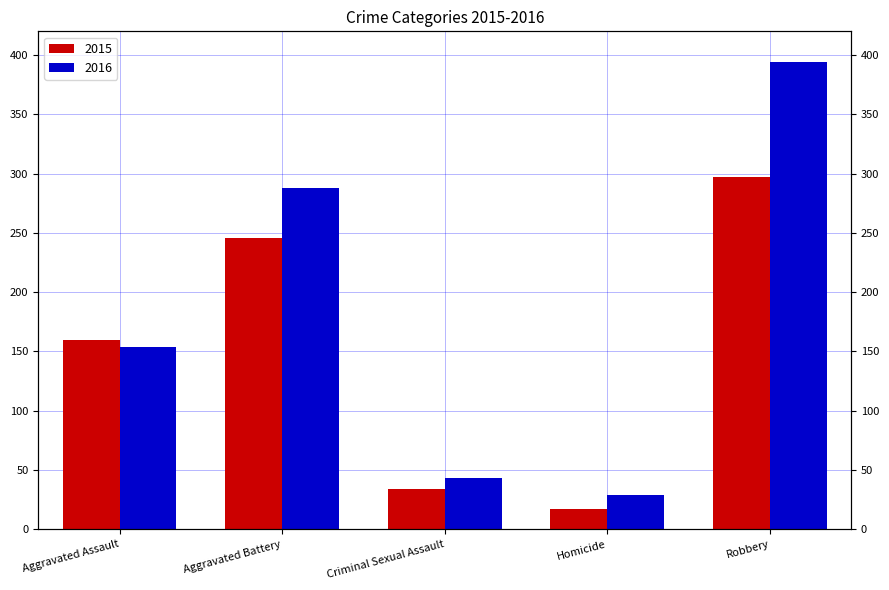

What is the spread (max minus min) of values at Aggravated Assault?

6